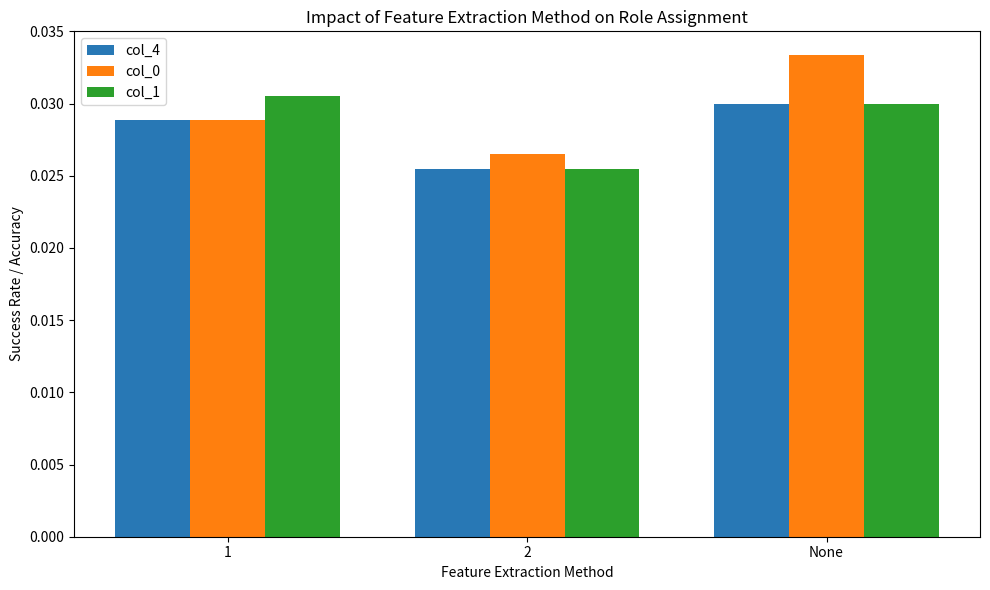

How many col_1 values are between 0 and 1?

3